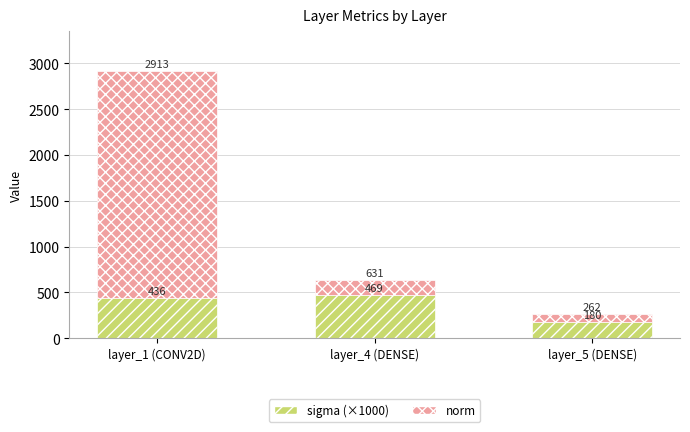

At which label does sigma (×1000) reach its minimum?

layer_5 (DENSE)